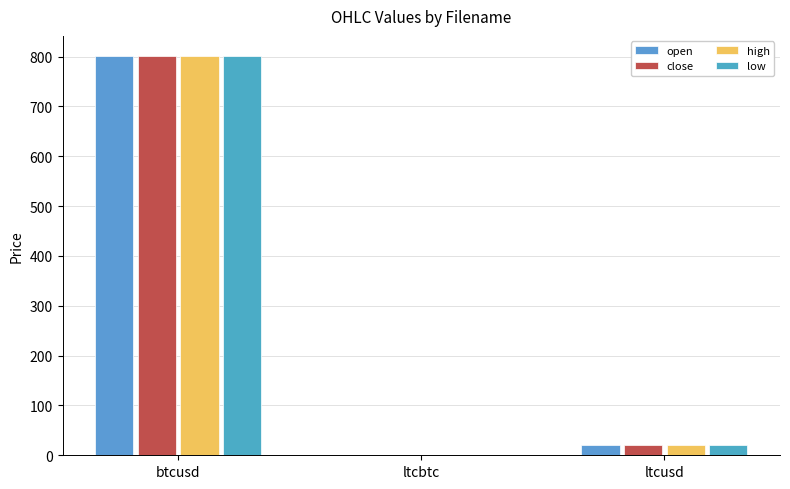

How many groups of bars are there?

3